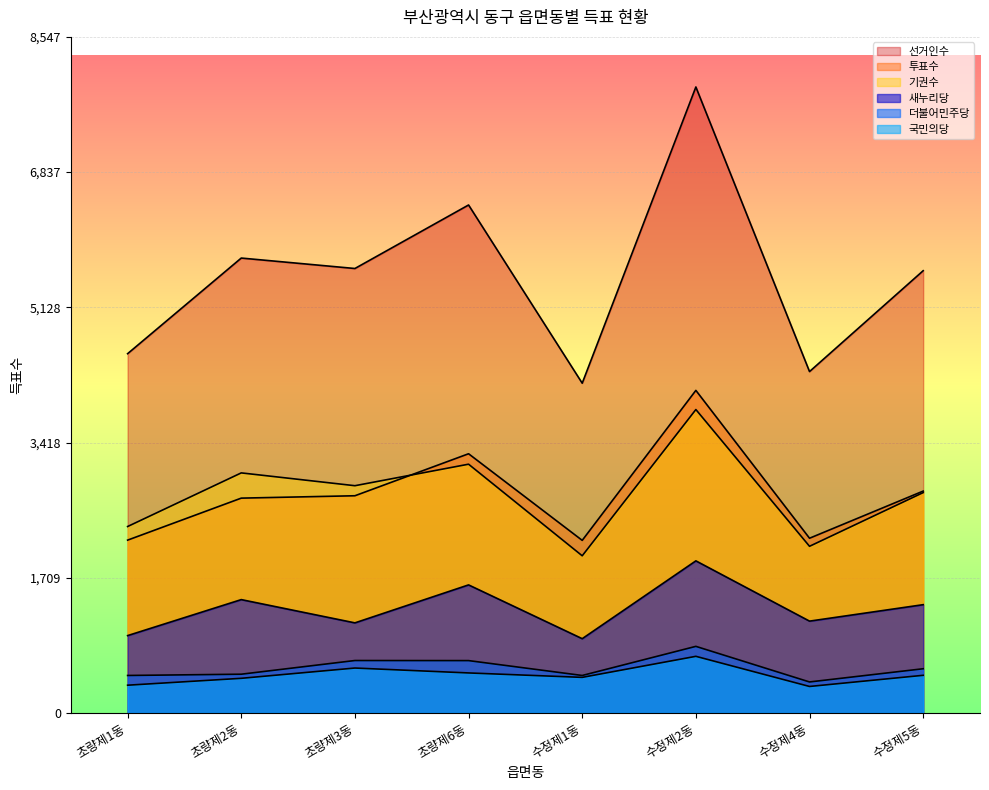

Is it true that 더불어민주당 equals 334 at 수정제5동?

False